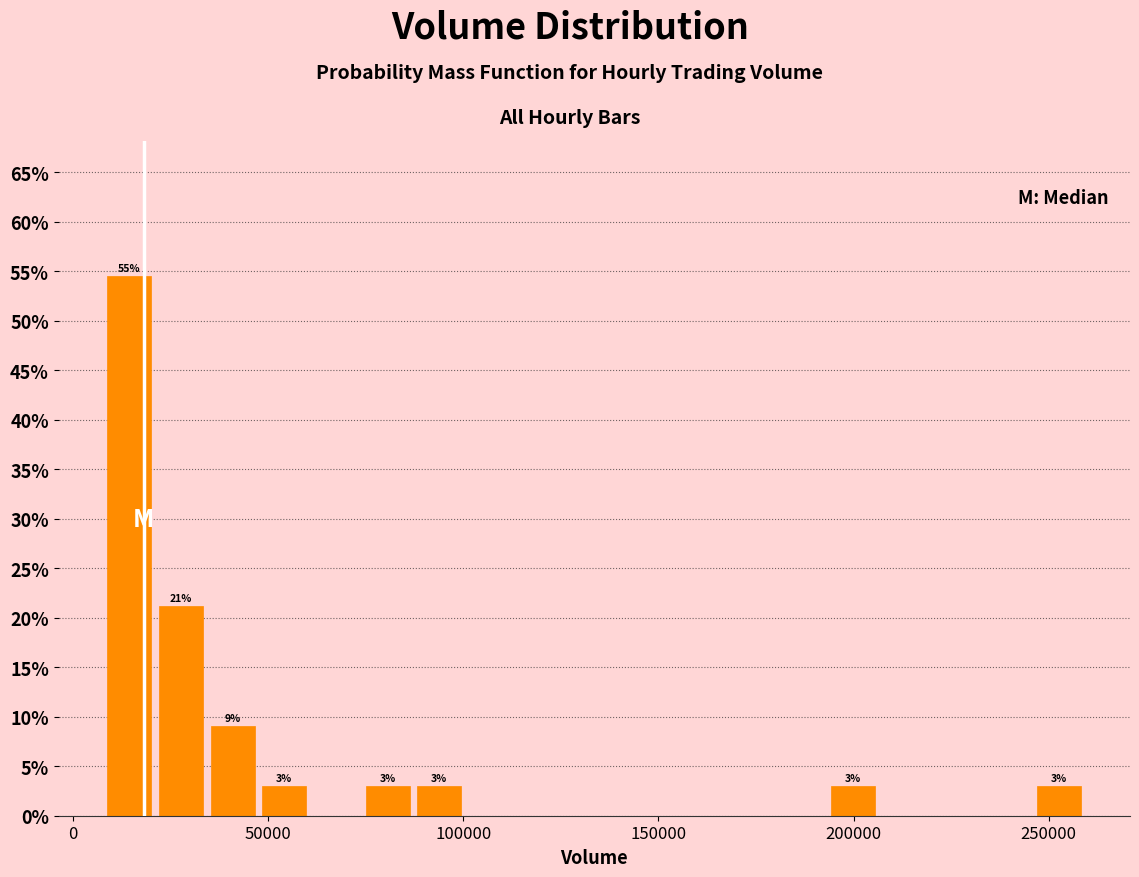

Around what value on the x-axis is the tallest bar? Give the approximate position of its centre, as read against the axis.

15000